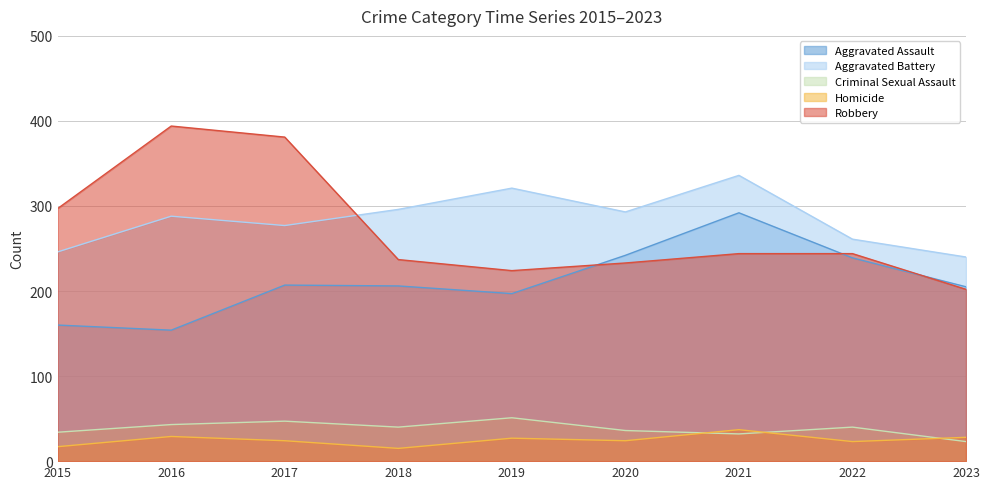

Reading left to right, list all the values displayed in this chart.

Aggravated Assault: 160	154	207	206	197	242	292	239	205
Aggravated Battery: 246	288	277	296	321	293	336	261	240
Criminal Sexual Assault: 34	43	47	40	51	36	32	40	23
Homicide: 17	29	24	15	27	24	37	23	28
Robbery: 297	394	381	237	224	233	244	244	202